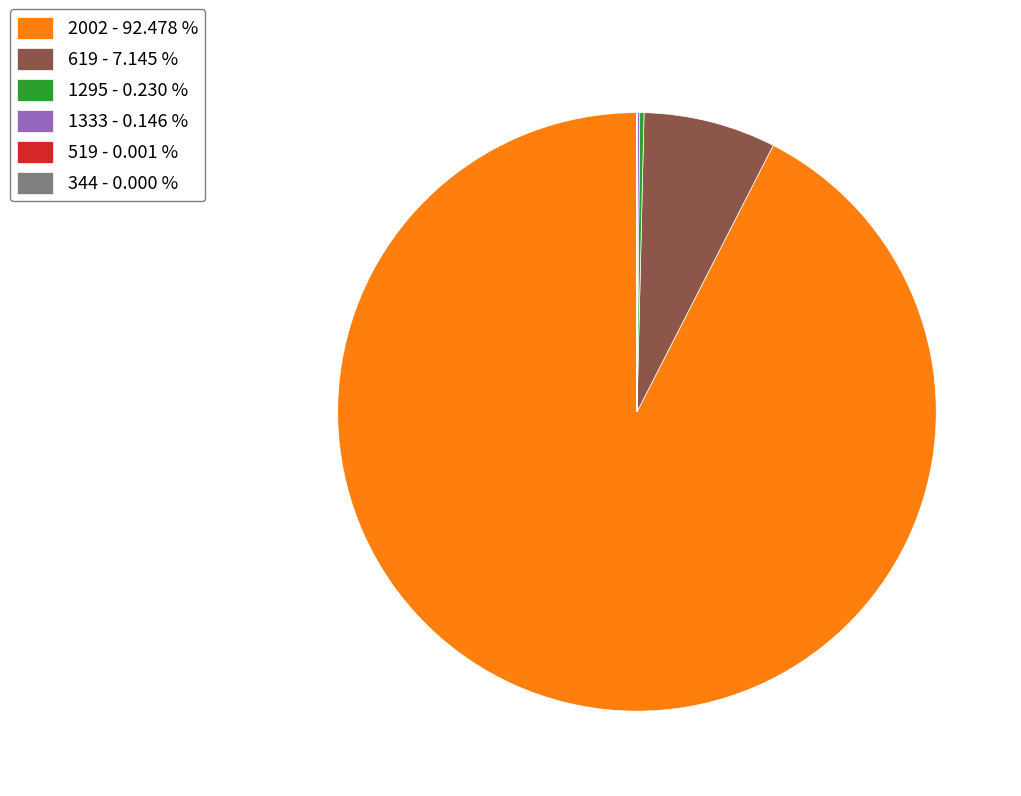

Which slice is the largest?

2002 - 92.478 %